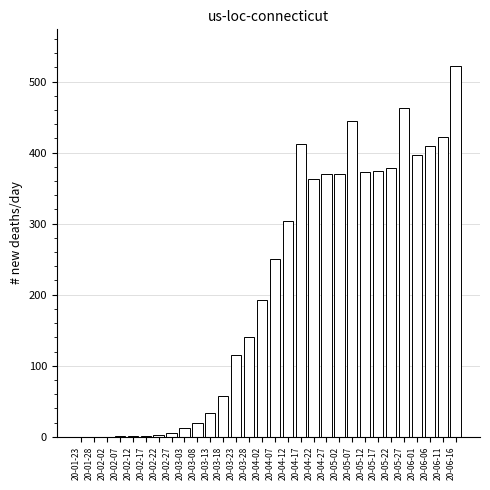

What is the sum of the values at 20-06-11 and 20-03-08?

441.5